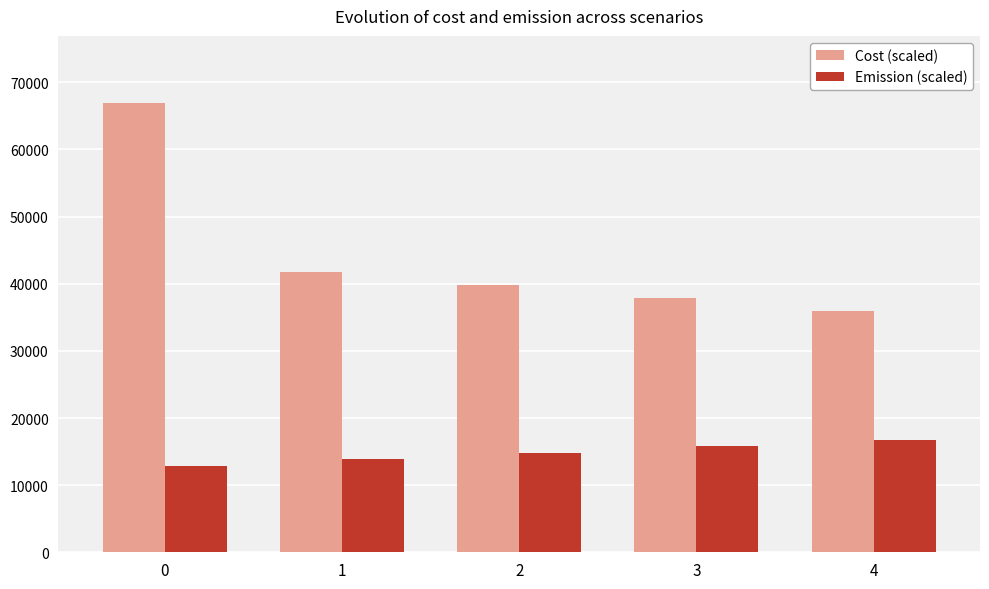

Rank the categories by Emission (scaled) value from lowest to highest.

0, 1, 2, 3, 4